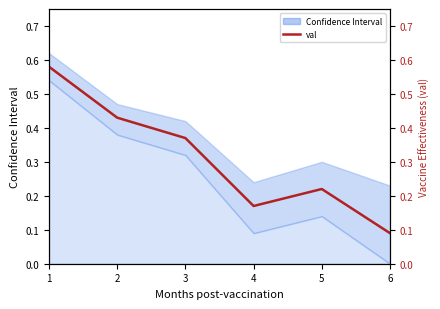

Rank the categories by value from lowest to highest.

6, 4, 5, 3, 2, 1